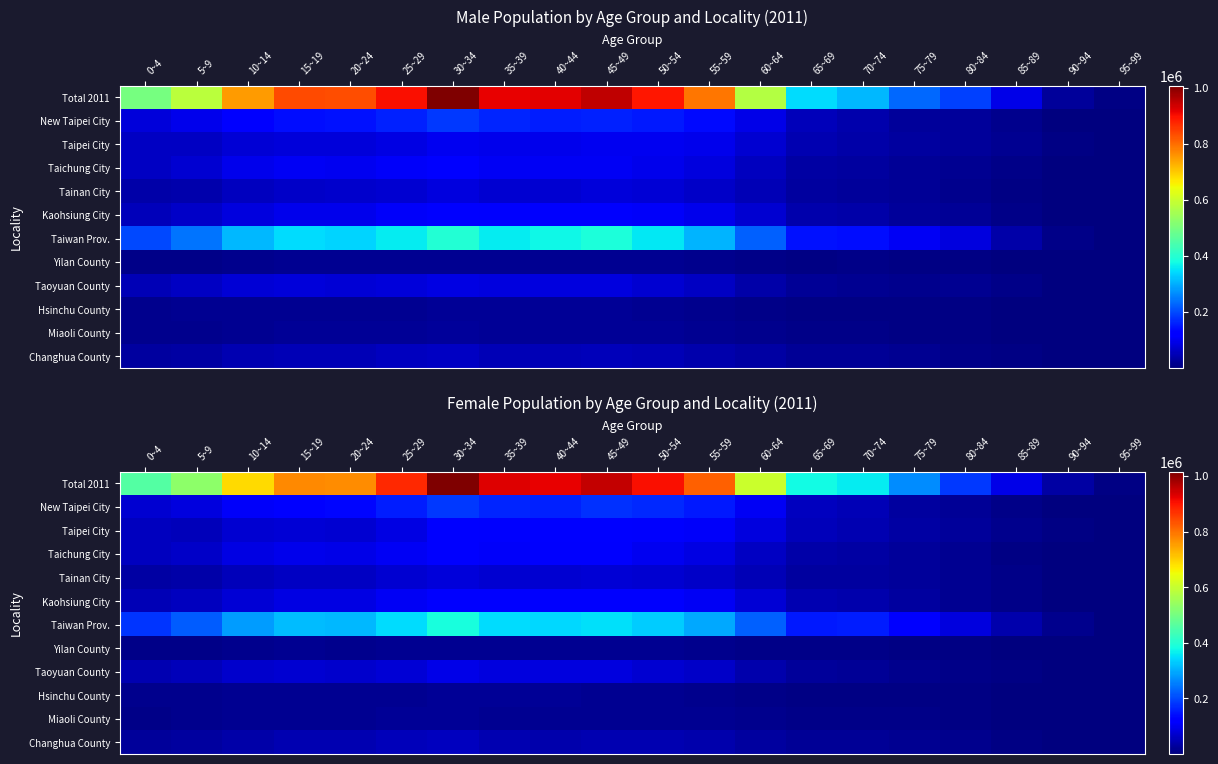

Which series has the widest spread of values?

Total 2011